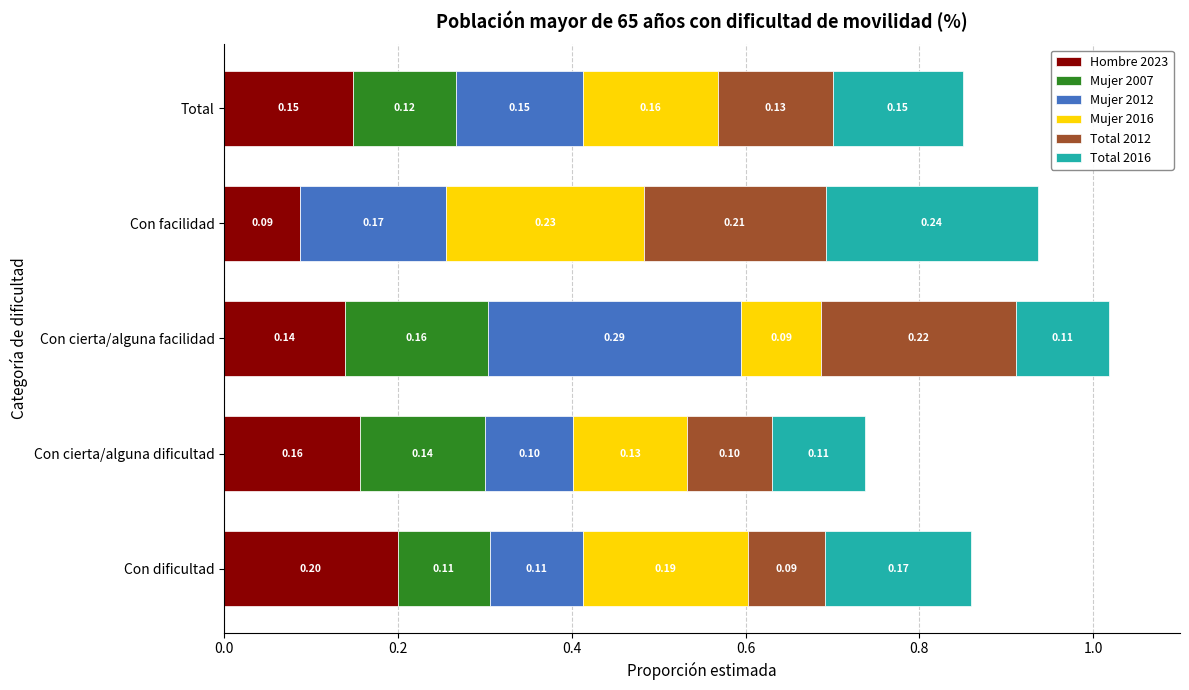

What is the total value across all series at Con dificultad?

0.9